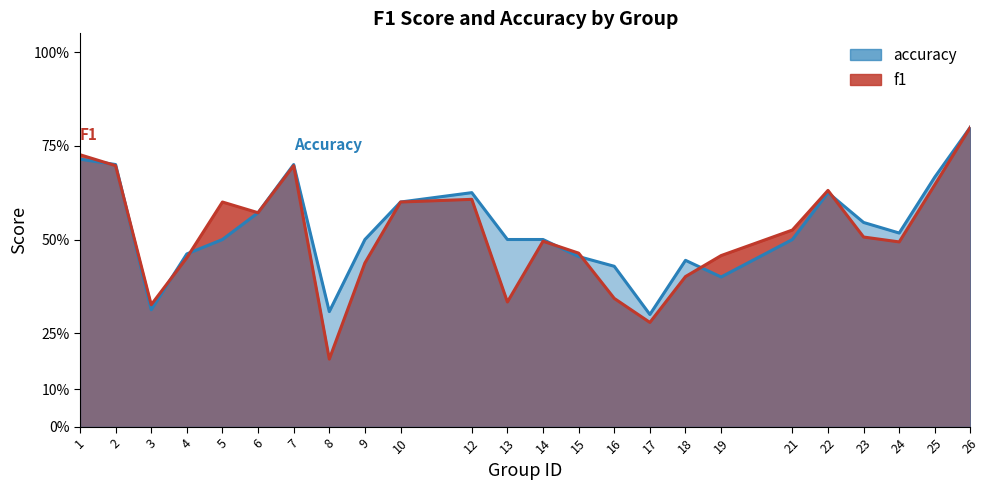

Which has a higher value, 6 or 7?

7